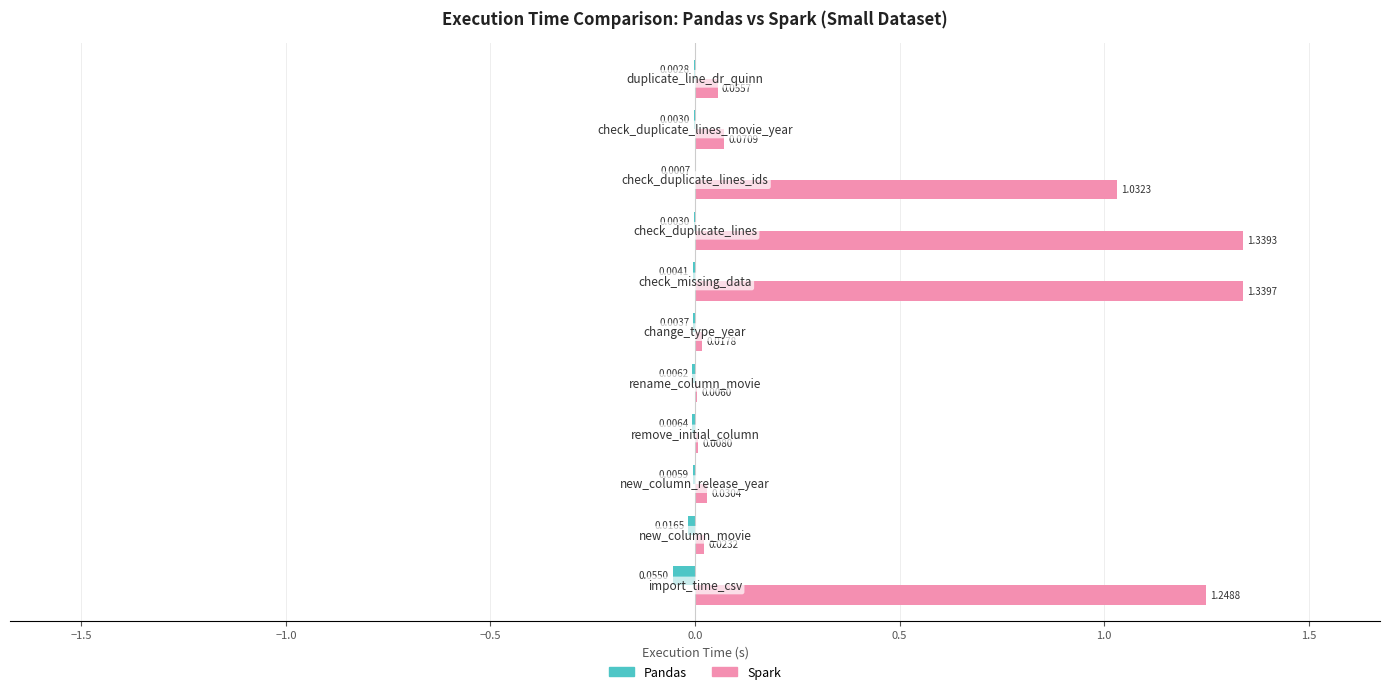

Which series has the largest total across all categories?

Spark